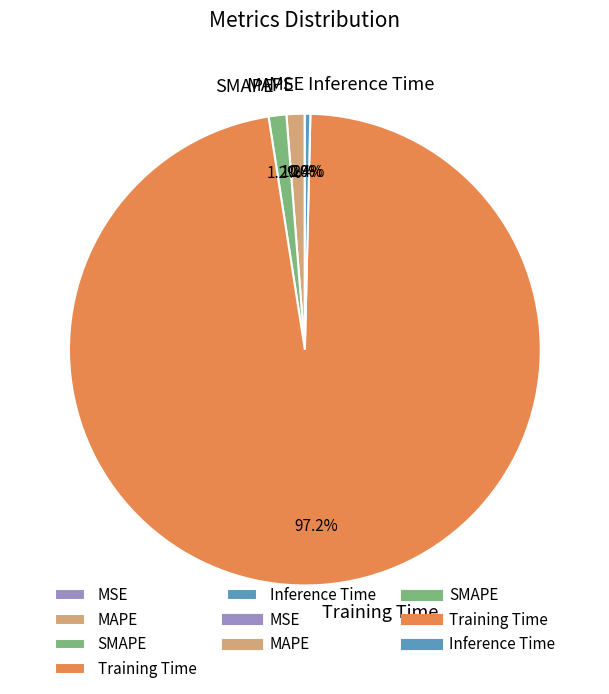

To the nearest percent, what is the average slice percentage?

20%